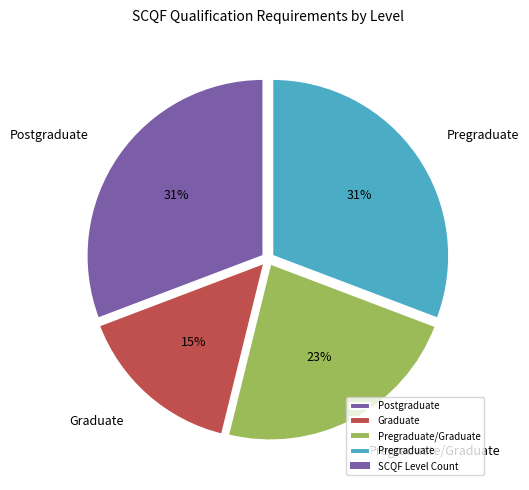

How many slices are in this pie chart?

4